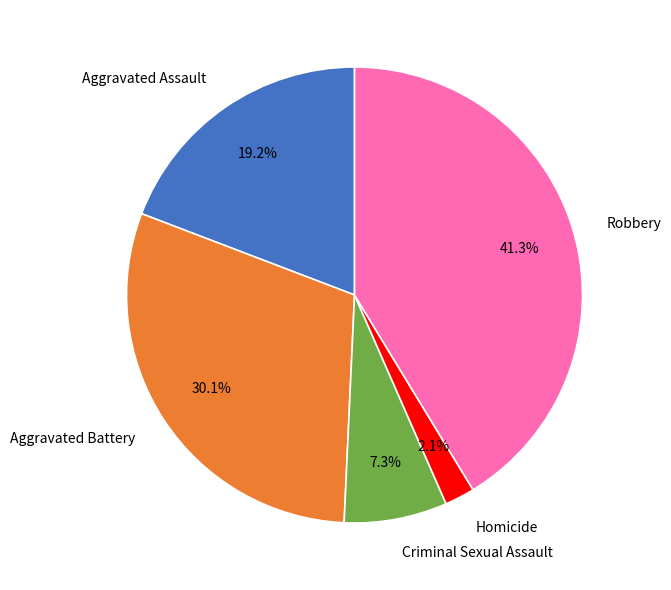

Is it true that Robbery is 41% of the pie?

True